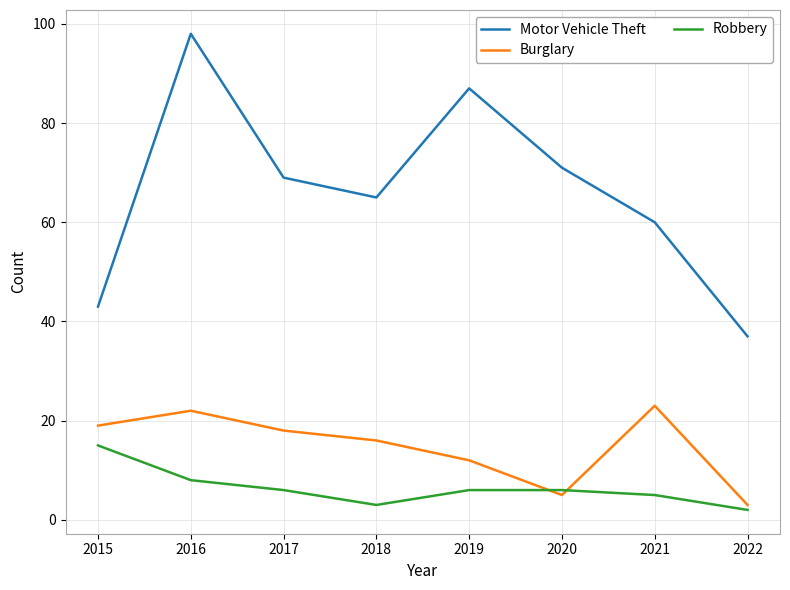

What is the greatest value displayed?

98